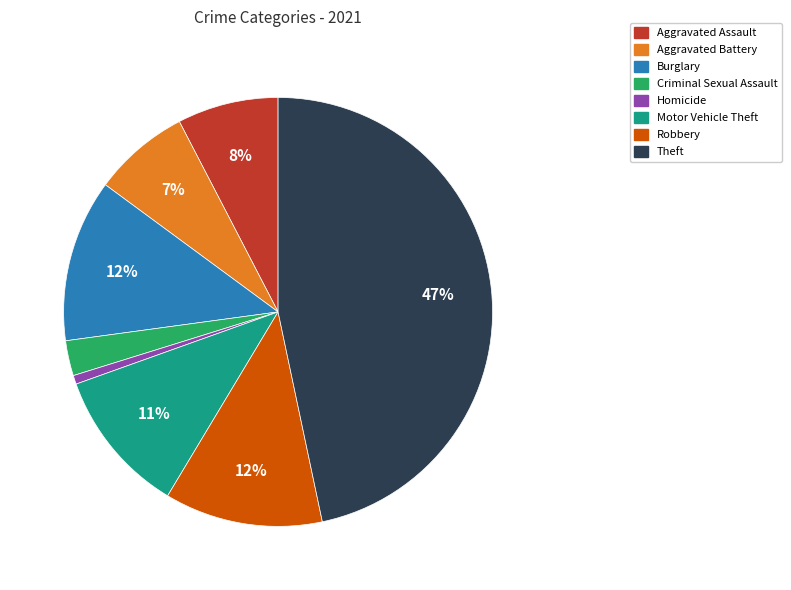

Which has a higher value, Homicide or Robbery?

Robbery